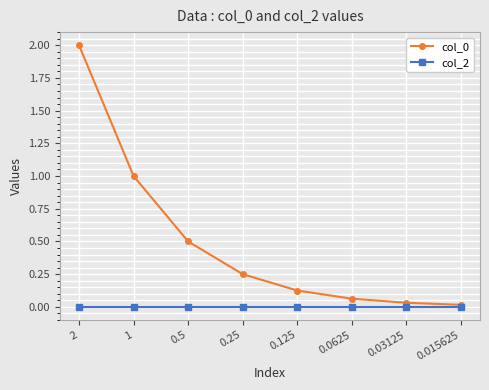

The col_2 series shows 0.0 at 1. True or false?

True